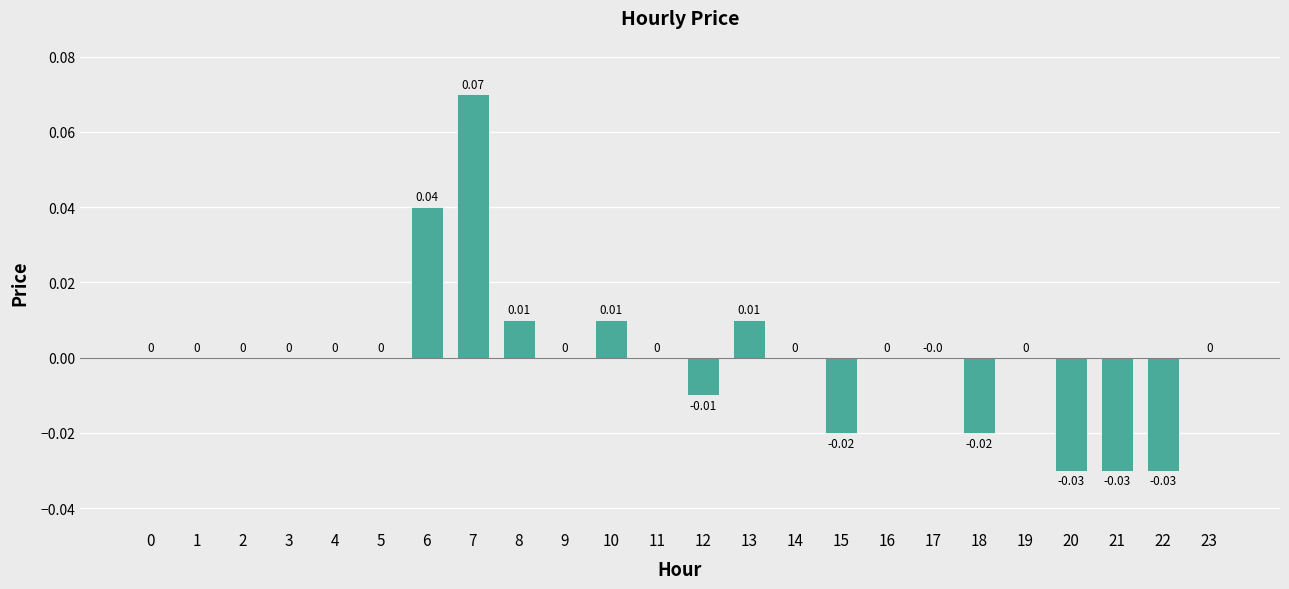

Reading right to left, extract all data points from this chart.

0.0	-0.0	-0.0	-0.0	0.0	-0.0	0.0	0.0	-0.0	0.0	0.0	-0.0	0.0	0.0	0.0	0.0	0.1	0.0	0.0	0.0	0.0	0.0	0.0	0.0